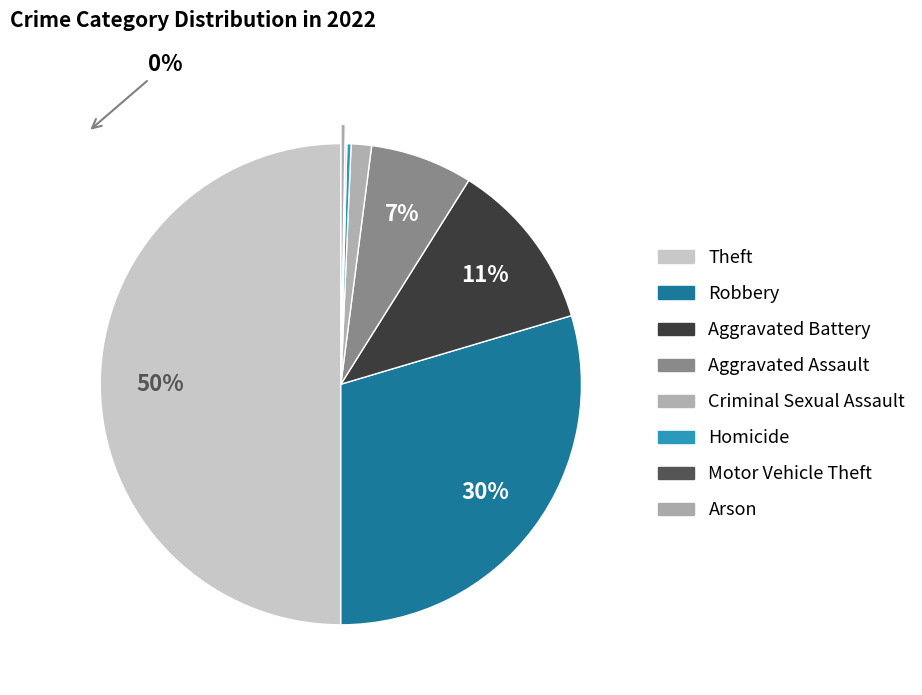

Rank the categories by value from highest to lowest.

Theft, Robbery, Aggravated Battery, Aggravated Assault, Criminal Sexual Assault, Homicide, Arson, Motor Vehicle Theft